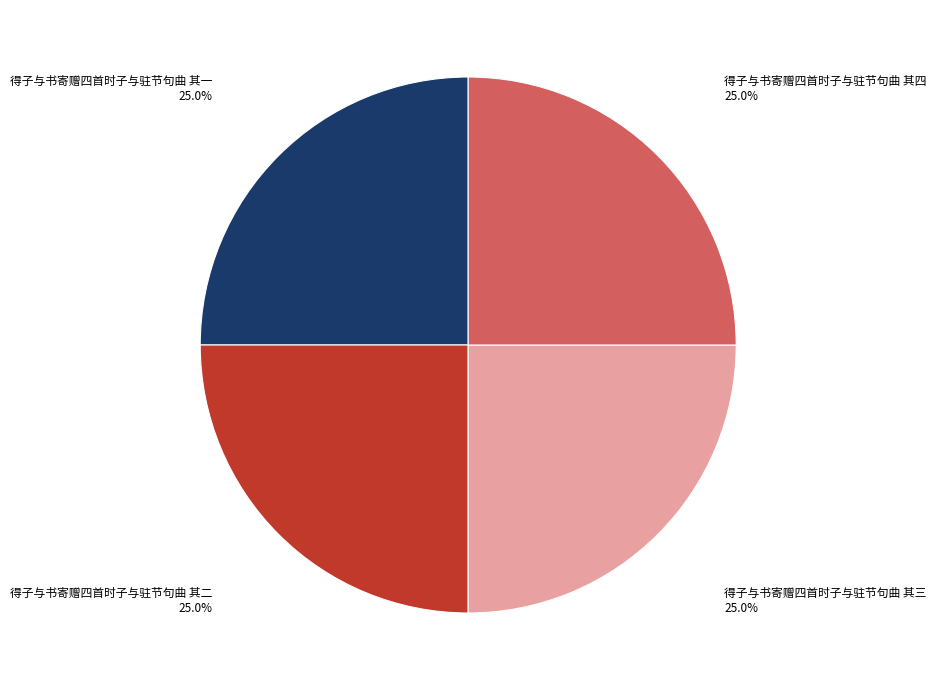

Count the number of slices in the pie.

4